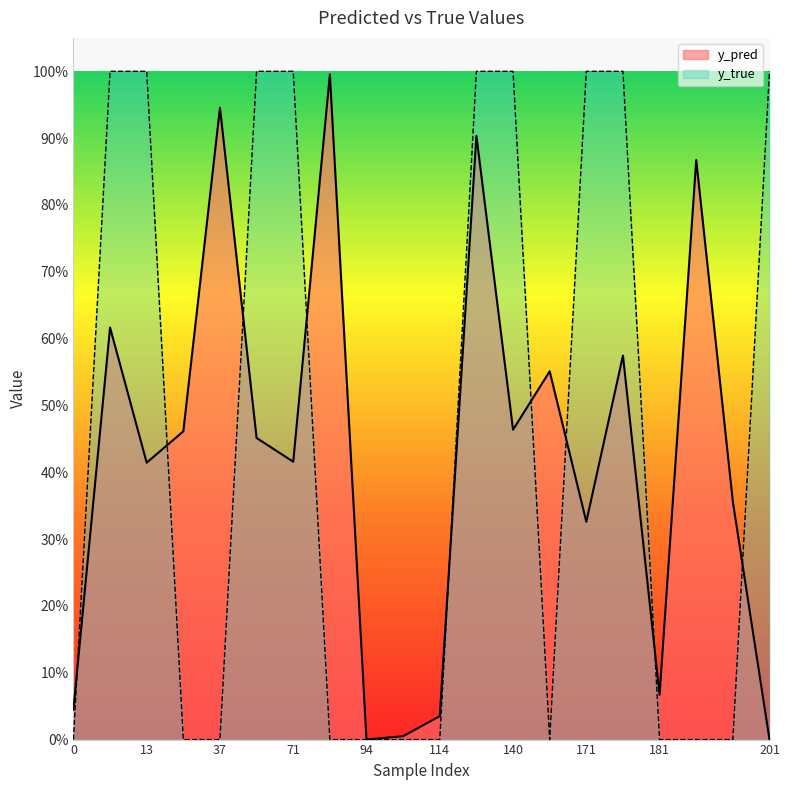

Rank the series at 181 from lowest to highest value.

y_true, y_pred